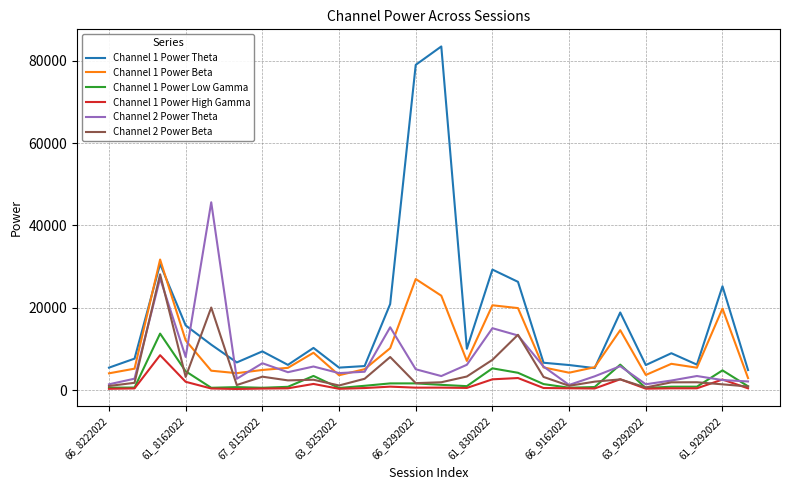

Which series has the largest total across all categories?

Channel 1 Power Theta